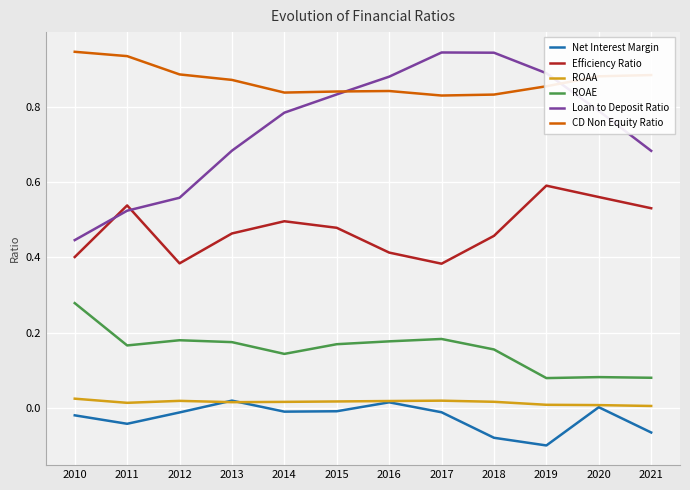

True or false: ROAE and Efficiency Ratio intersect in this chart.

False